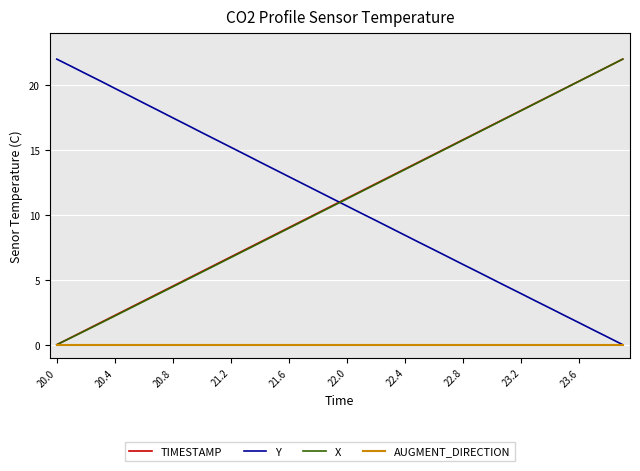

True or false: Y and TIMESTAMP intersect in this chart.

True